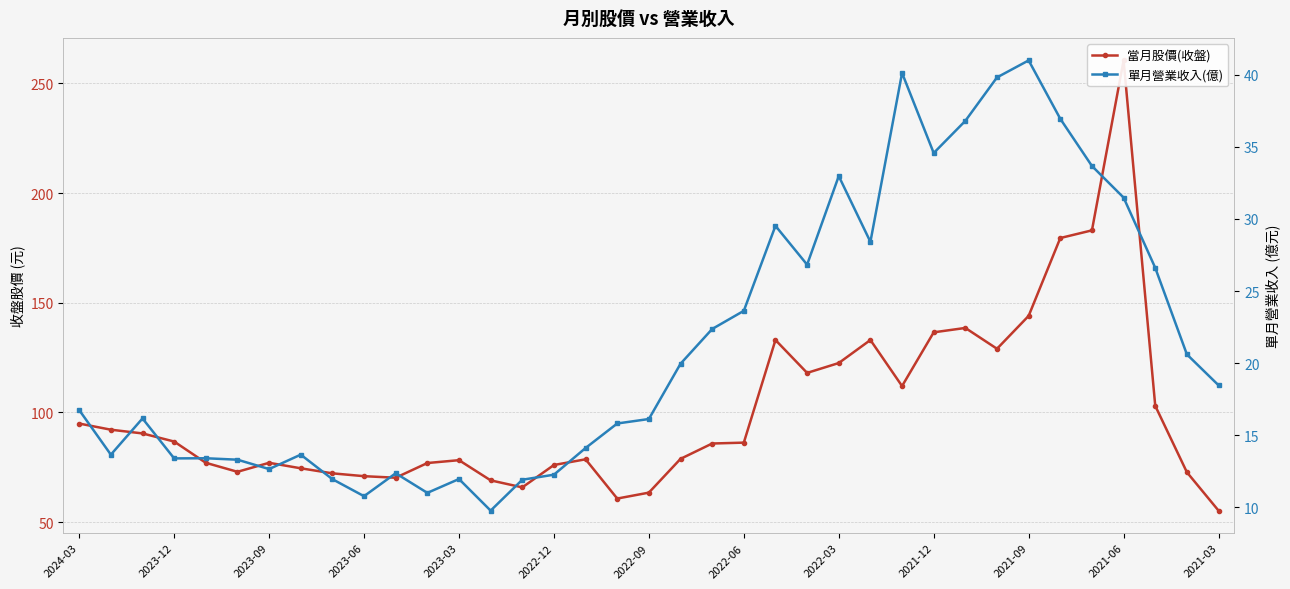

Is the value of 當月股價(收盤) at 17 greater than the value of 單月營業收入(億) at 2022-12?

Yes